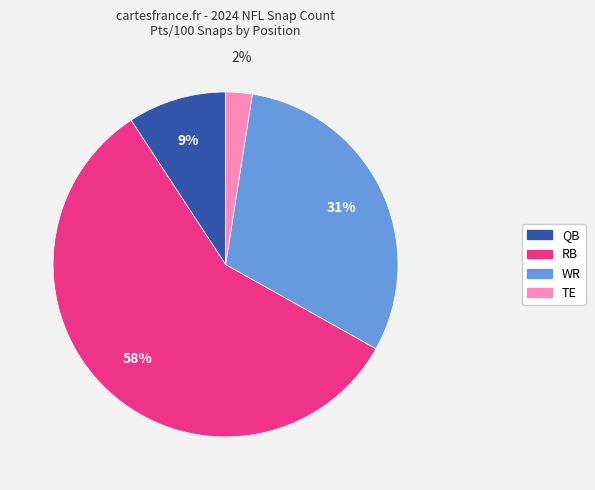

Is there a majority slice in this chart?

Yes